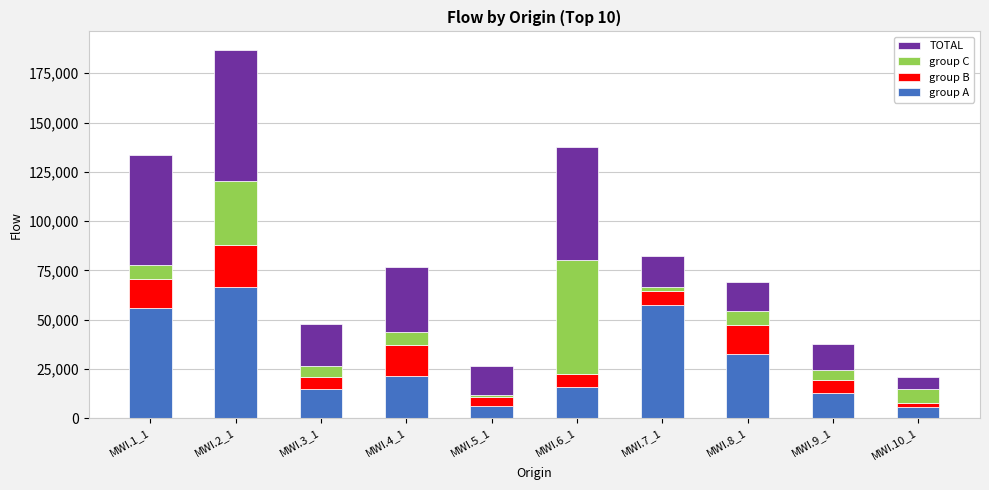

What is the difference between the maximum and minimum values in the group A series?

60973